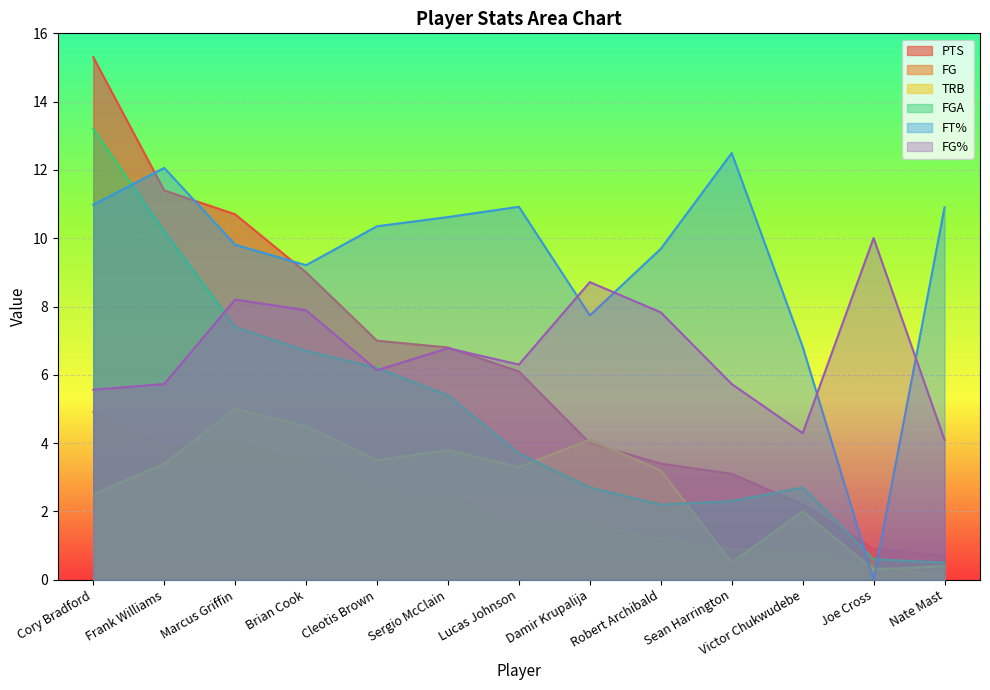

What are all the series names shown in the legend?

PTS, FG, TRB, FGA, FT%, FG%